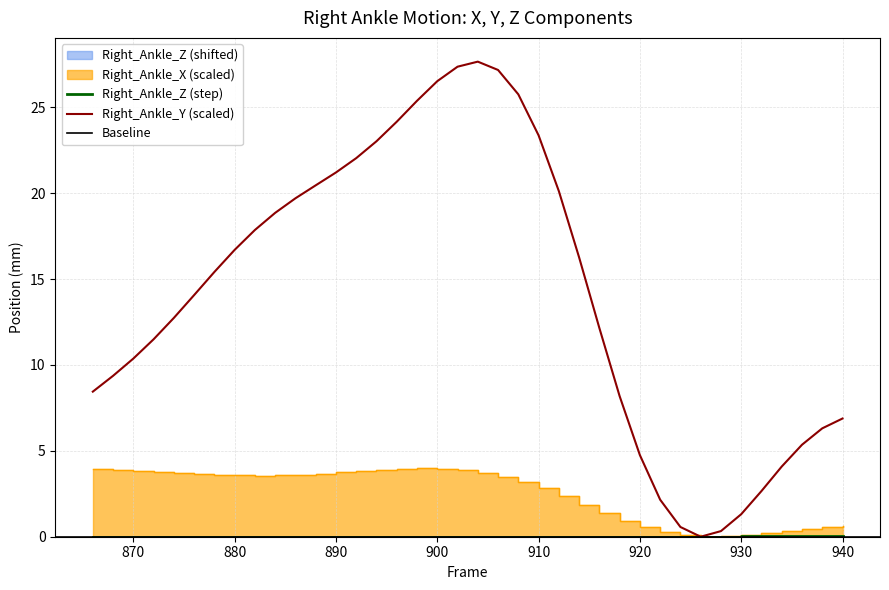

Is it true that Right_Ankle_Y (scaled) equals 3.8 at 940?

False